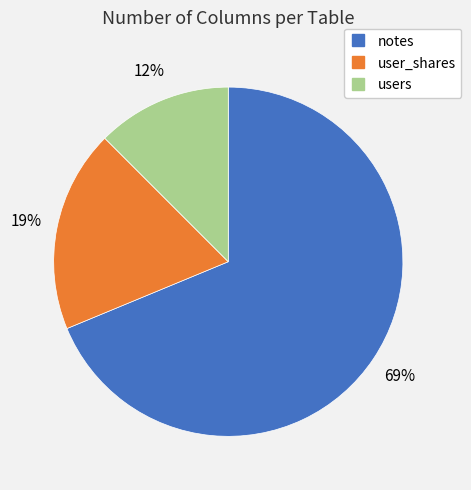

What is the majority slice?

notes